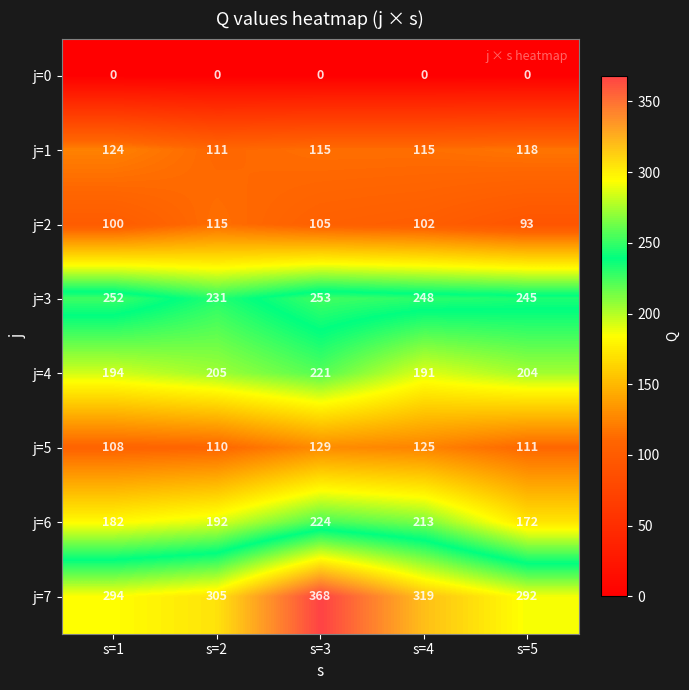

What is the average value of the j=1 series?

117